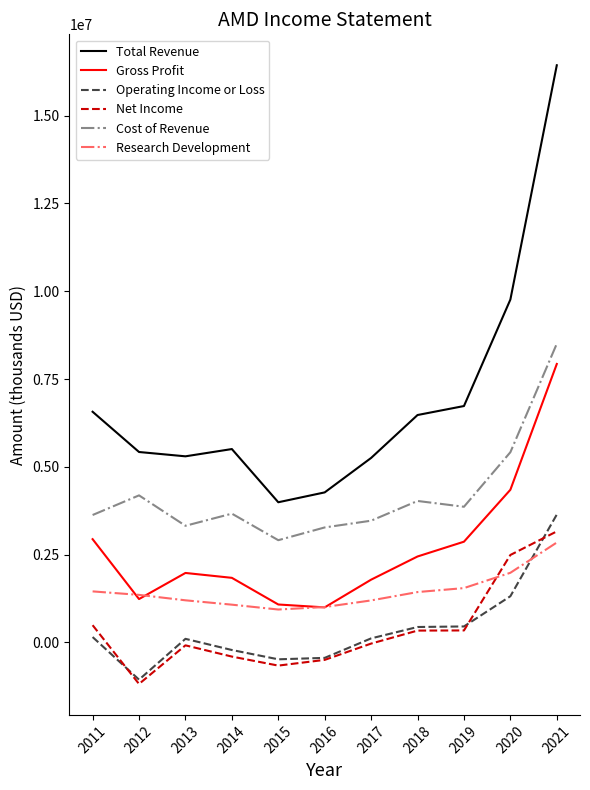

How many lines are shown in the chart?

6